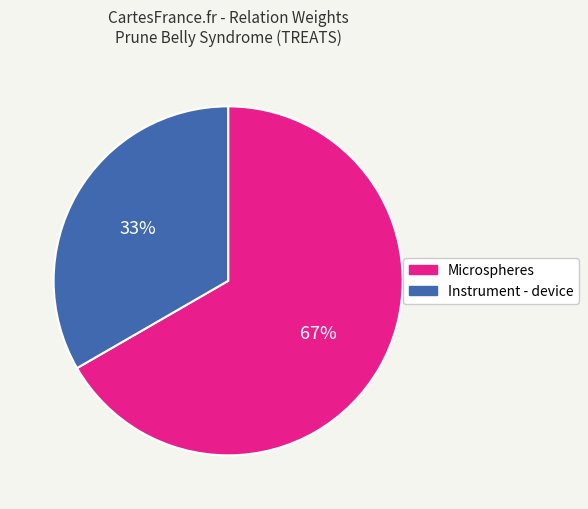

How many segments does this pie chart have?

2